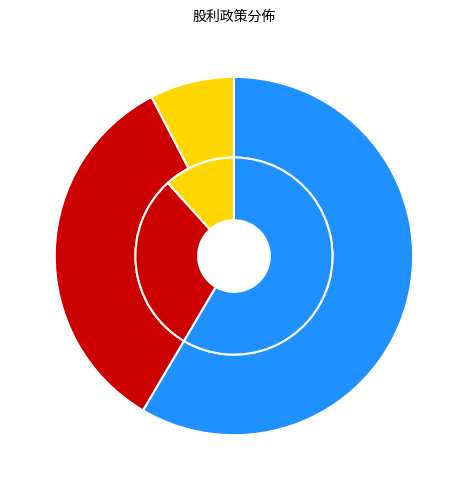

Which category has the smallest portion of the pie?

2011